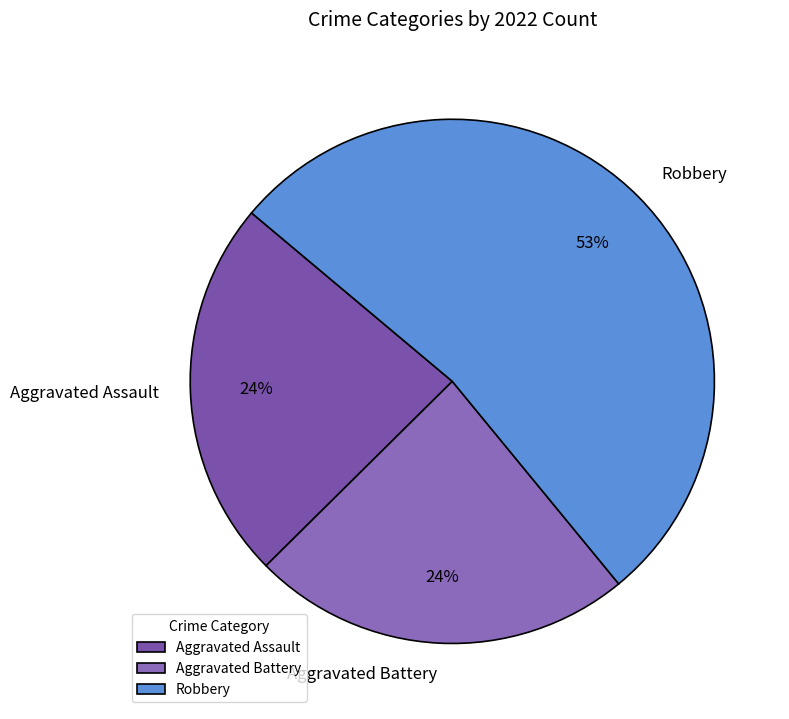

What is the majority slice?

Robbery